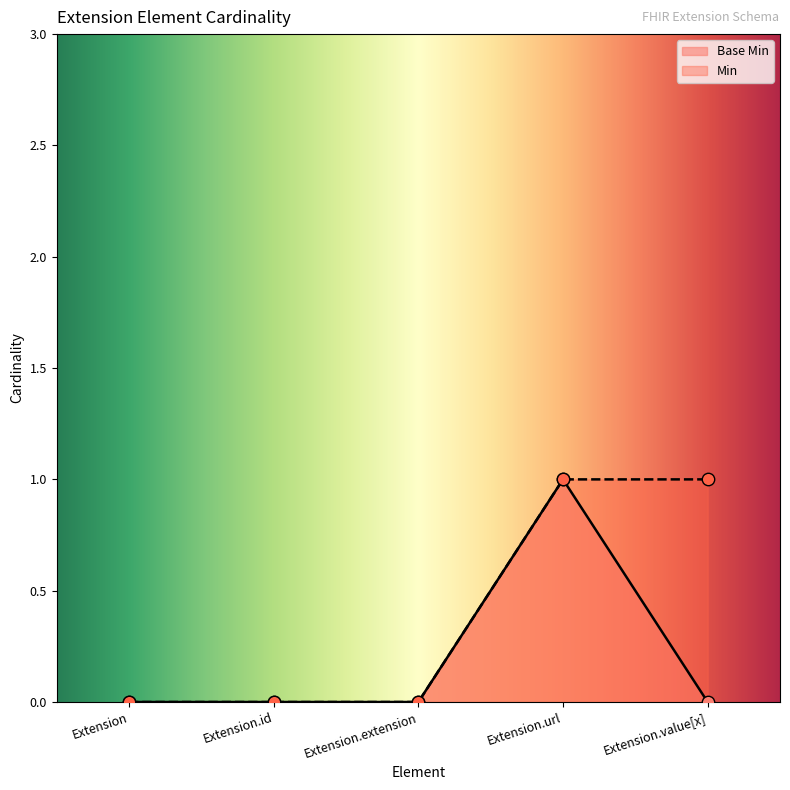

What is the change in value from Extension.url to Extension.value[x]?

-1